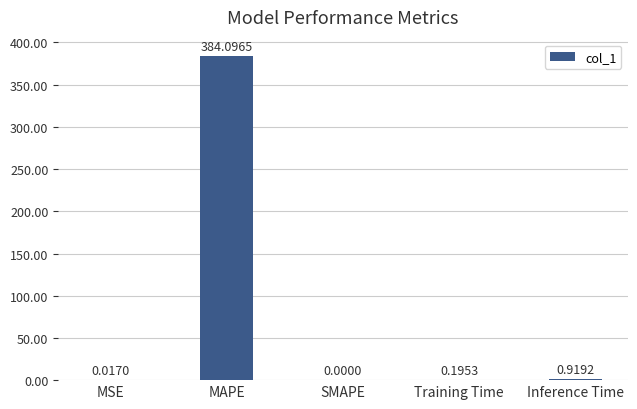

What is the change in value from MSE to Training Time?

+0.2